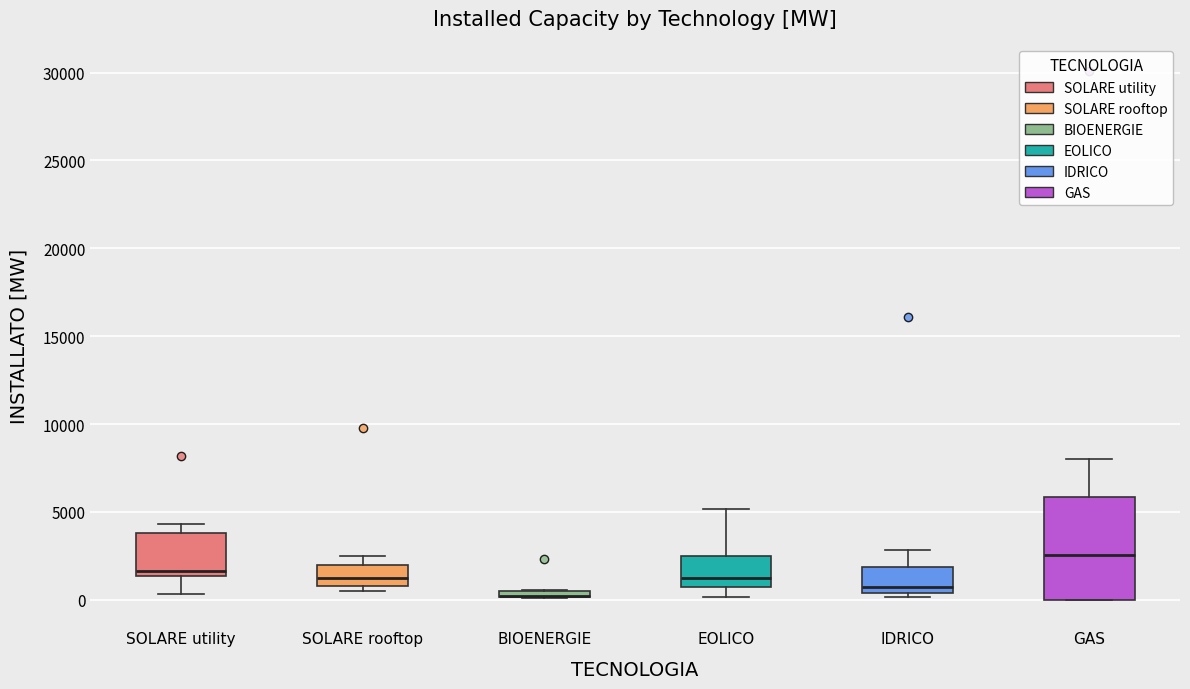

Where does the upper whisker of the box for SOLARE utility end on the y-axis? The values are not printed on the chart, so give them approximately, as read against the axis.

4500